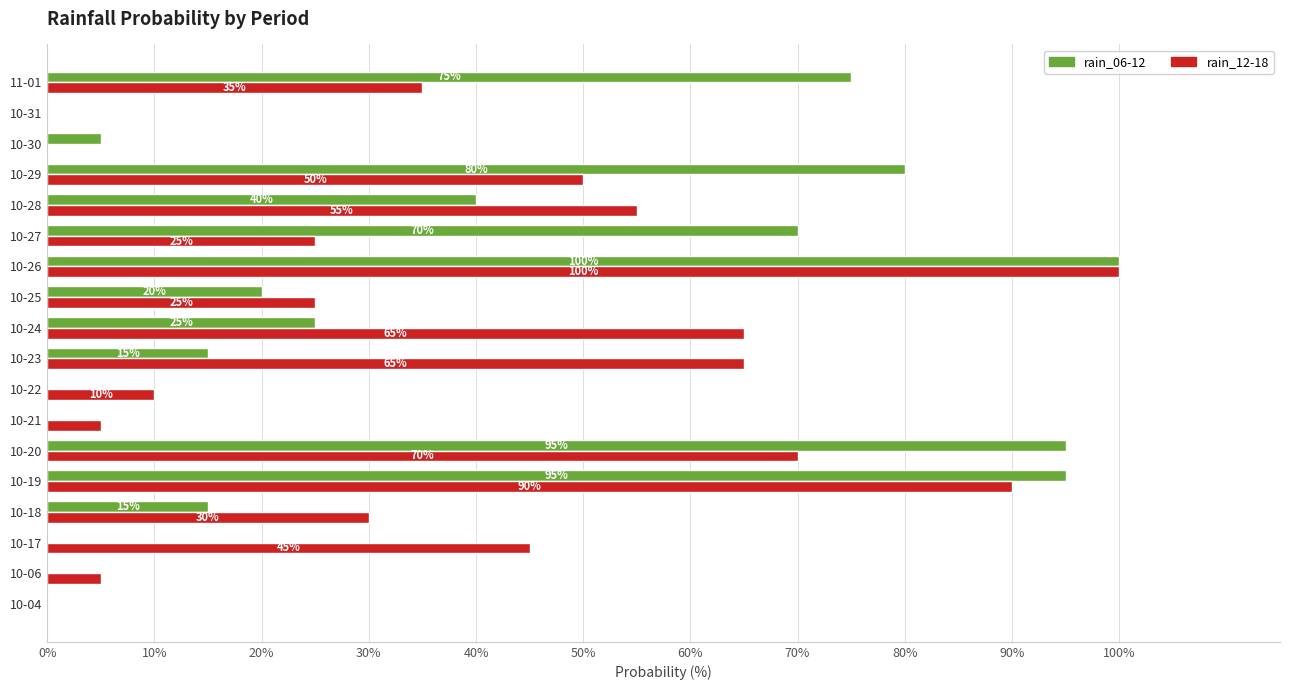

Between 10-28 and 11-01, which series saw the biggest shift?

rain_06-12